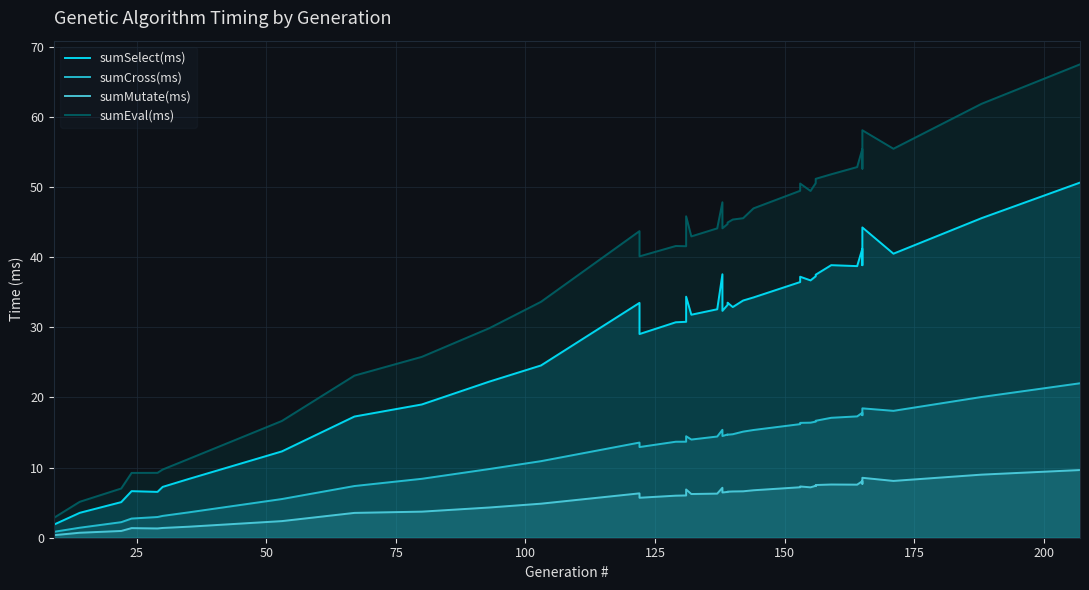

What is the lowest value of the sumEval(ms) series?

2.8